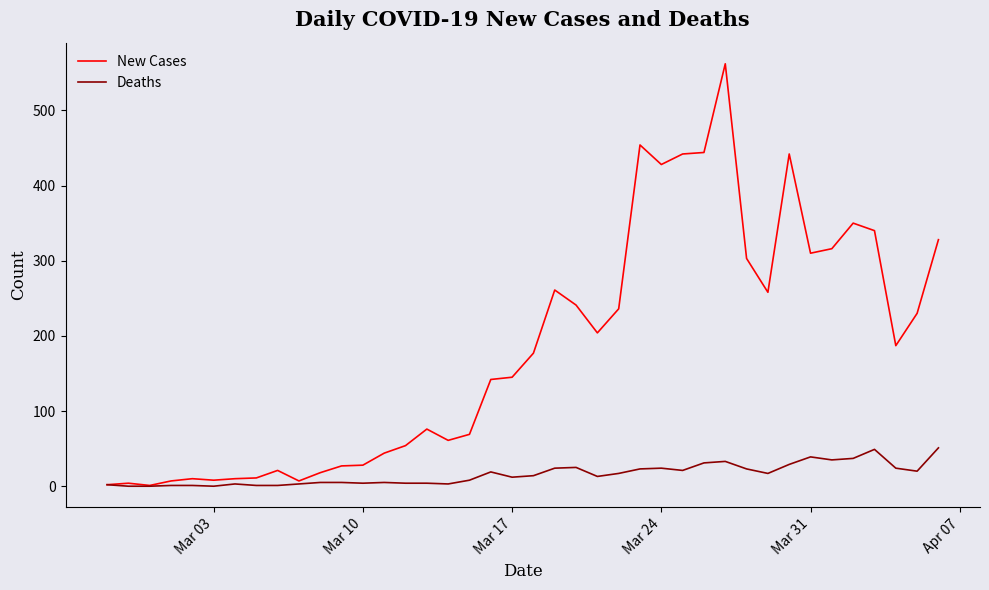

Which series has the largest total across all categories?

New Cases